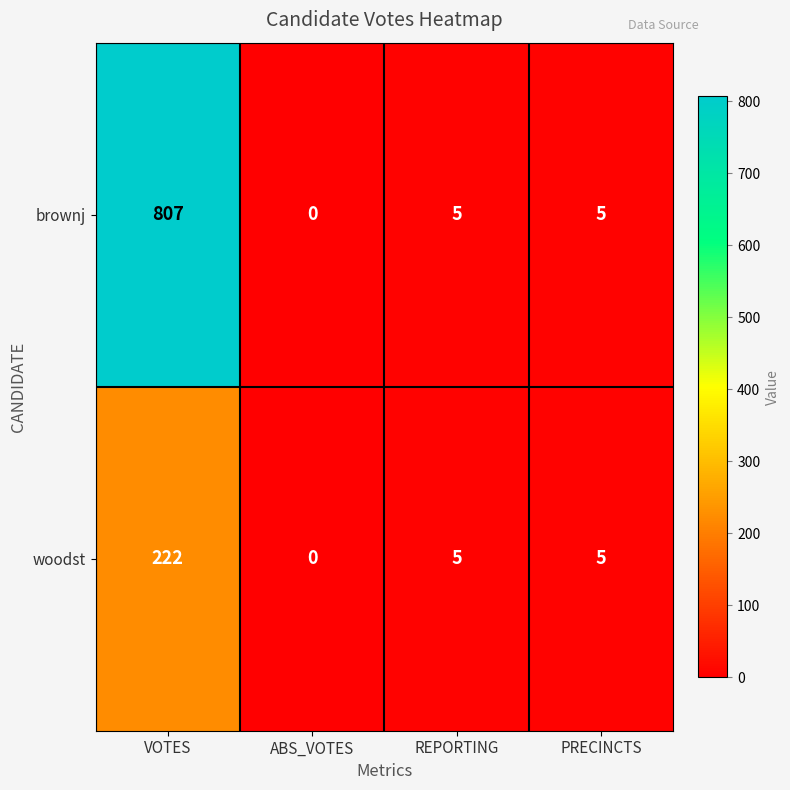

Is it true that brownj equals 1 at REPORTING?

False